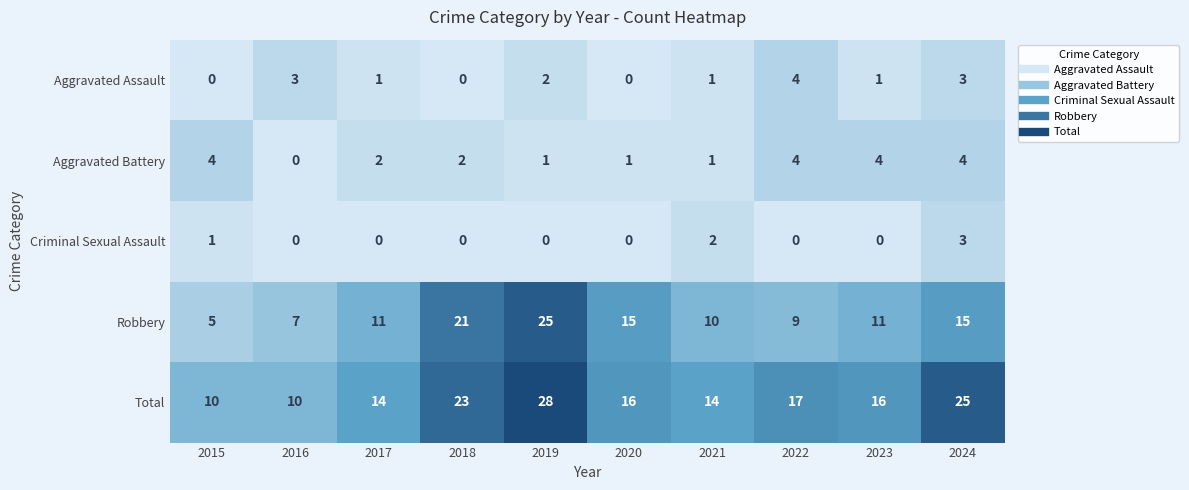

At which category is the sum across all series the highest?

2019